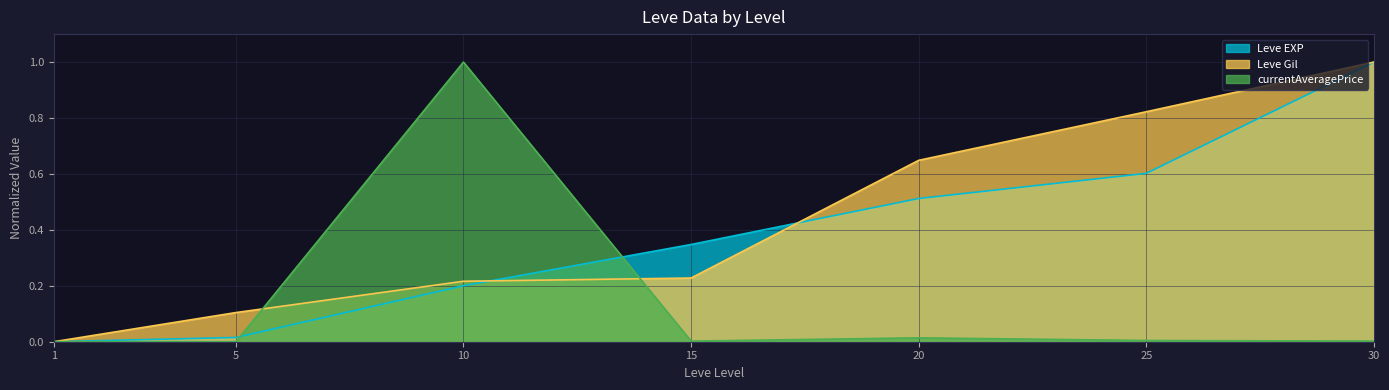

What are all the series names shown in the legend?

Leve EXP, Leve Gil, currentAveragePrice